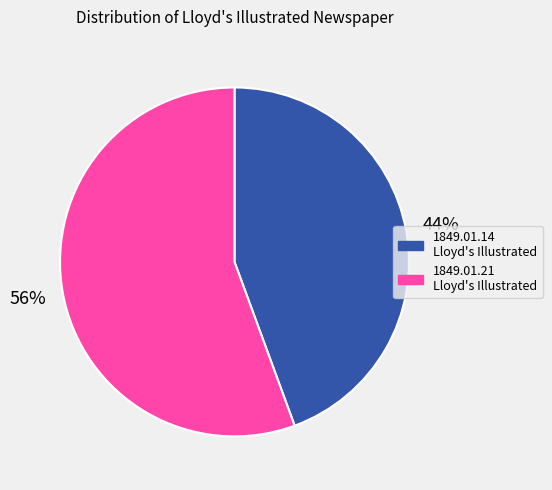

To the nearest percent, what is the average slice percentage?

50%